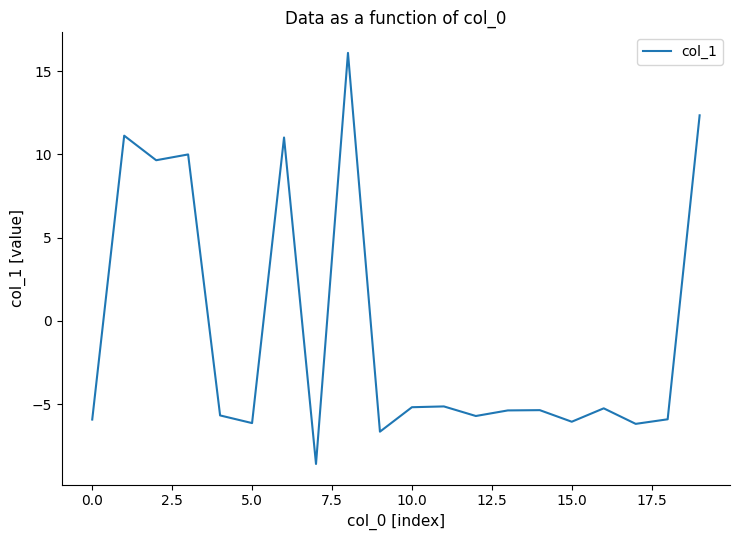

What is the minimum value shown in the chart?

-8.6